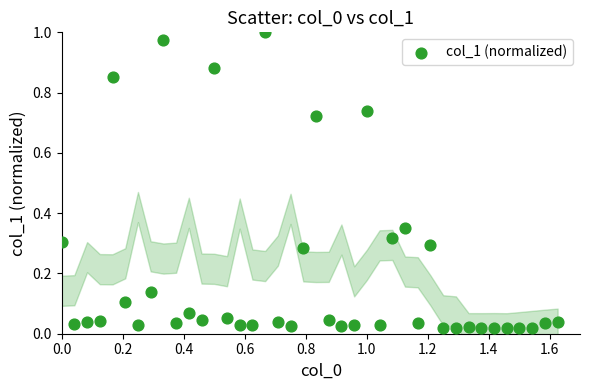

What is the range of X values (max minus min)?

1.6